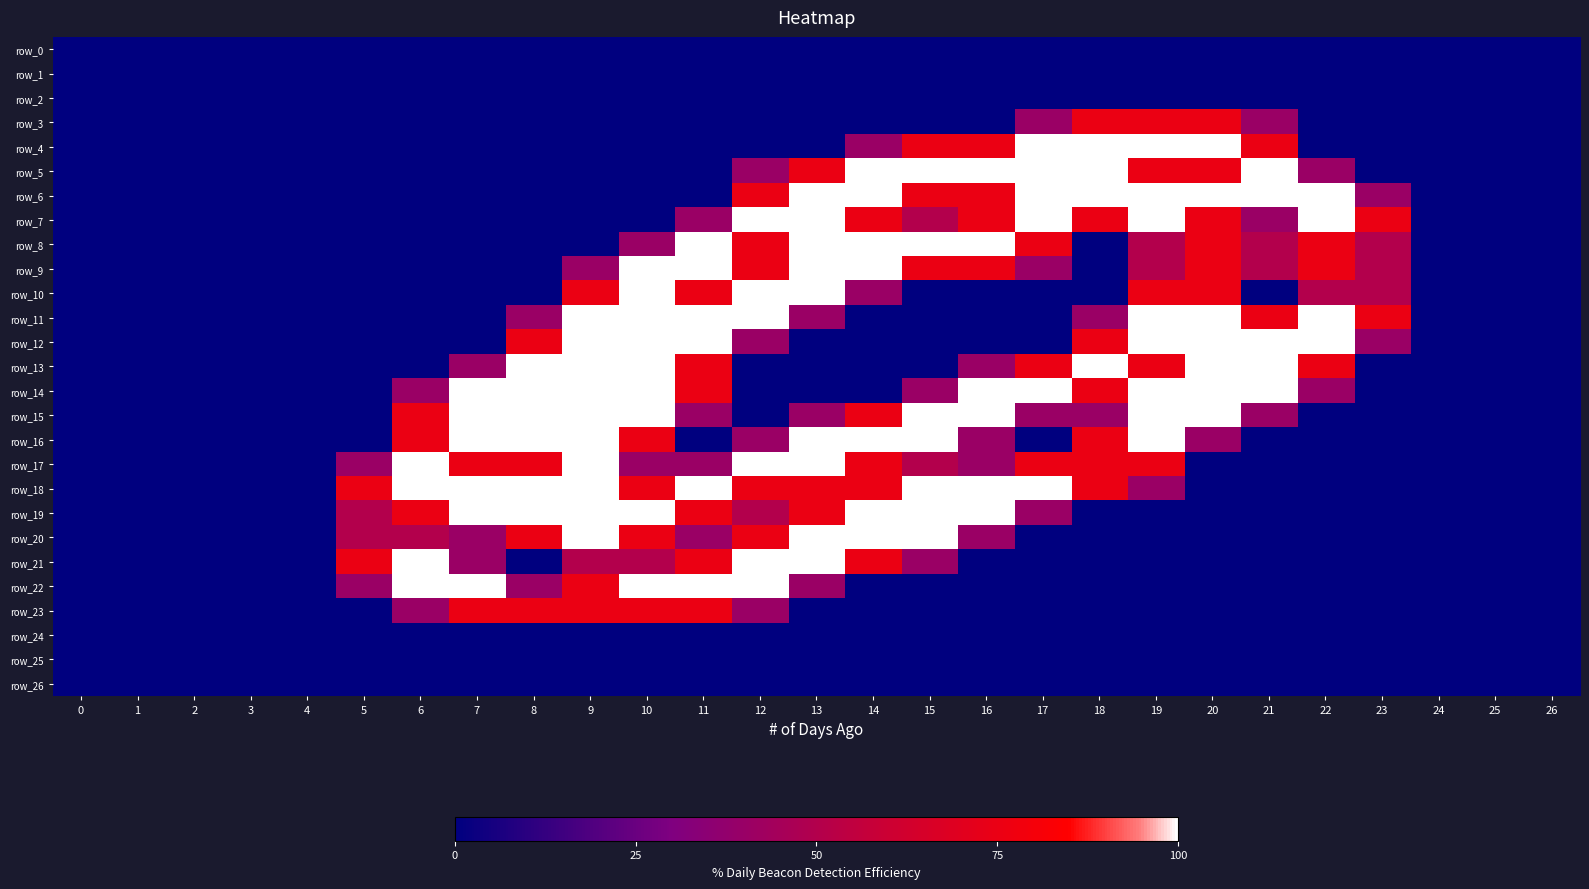

The value of row_19 at 25 is 0.0. True or false?

True